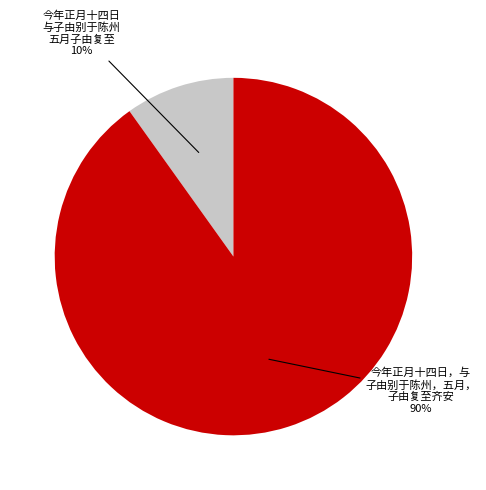

To the nearest percent, what is the difference between the largest and smallest slice percentages?

80%